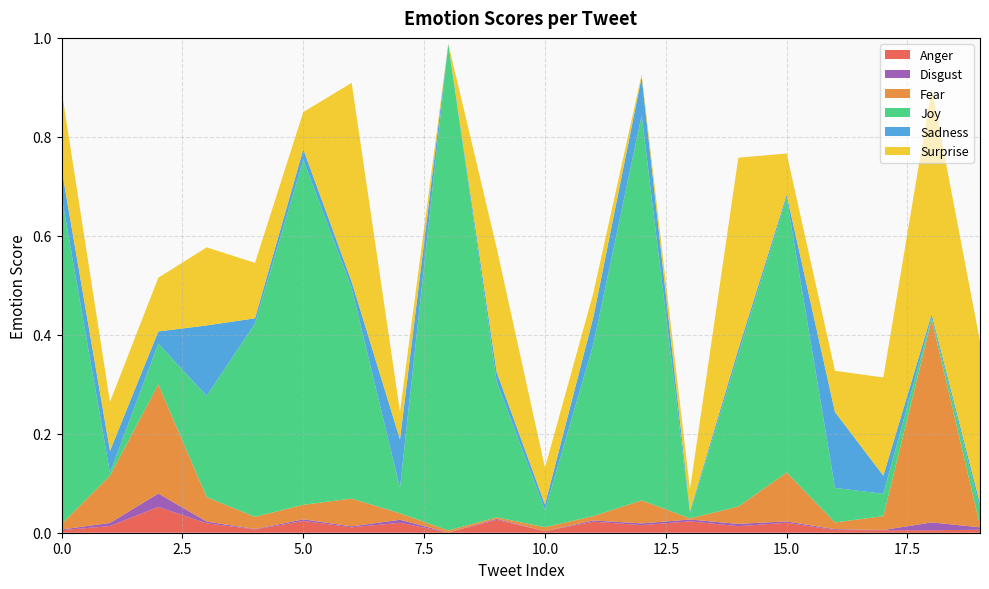

Reading left to right, list all the values displayed in this chart.

Anger: 0.0	0.0	0.1	0.0	0.0	0.0	0.0	0.0	0.0	0.0	0.0	0.0	0.0	0.0	0.0	0.0	0.0	0.0	0.0	0.0
Disgust: 0.0	0.0	0.0	0.0	0.0	0.0	0.0	0.0	0.0	0.0	0.0	0.0	0.0	0.0	0.0	0.0	0.0	0.0	0.0	0.0
Fear: 0.0	0.1	0.2	0.0	0.0	0.0	0.1	0.0	0.0	0.0	0.0	0.0	0.0	0.0	0.0	0.1	0.0	0.0	0.4	0.0
Joy: 0.7	0.0	0.1	0.2	0.4	0.7	0.4	0.1	1.0	0.3	0.0	0.3	0.8	0.0	0.3	0.6	0.1	0.0	0.0	0.0
Sadness: 0.1	0.0	0.0	0.1	0.0	0.0	0.0	0.1	0.0	0.0	0.0	0.1	0.1	0.0	0.0	0.0	0.2	0.0	0.0	0.0
Surprise: 0.2	0.1	0.1	0.2	0.1	0.1	0.4	0.1	0.0	0.3	0.1	0.0	0.0	0.0	0.4	0.1	0.1	0.2	0.5	0.3